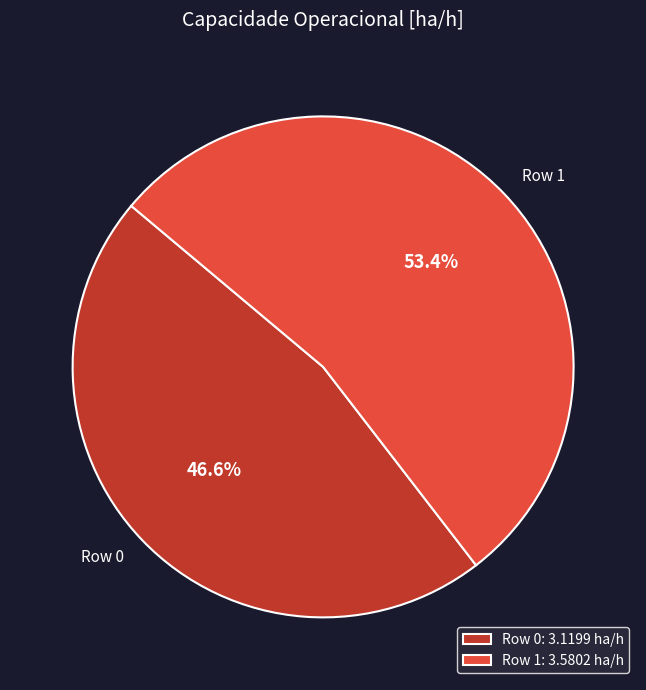

Combined, what portion of the pie is Row 0 and Row 1?

100.0%